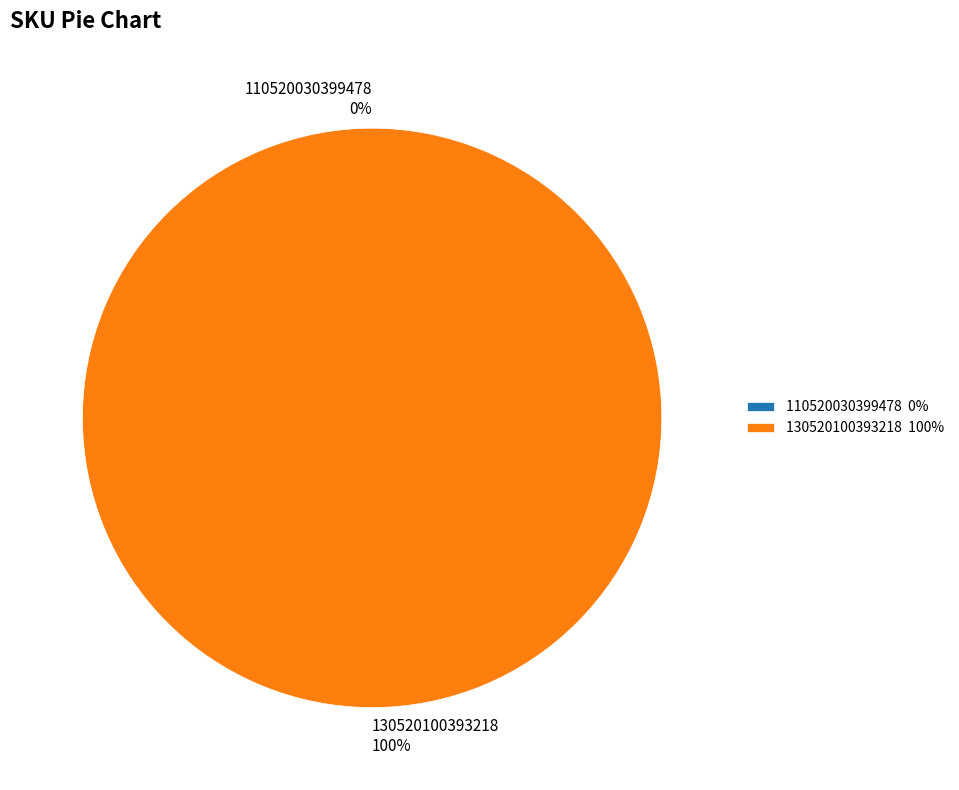

Is 110520030399478 the majority of the pie?

No